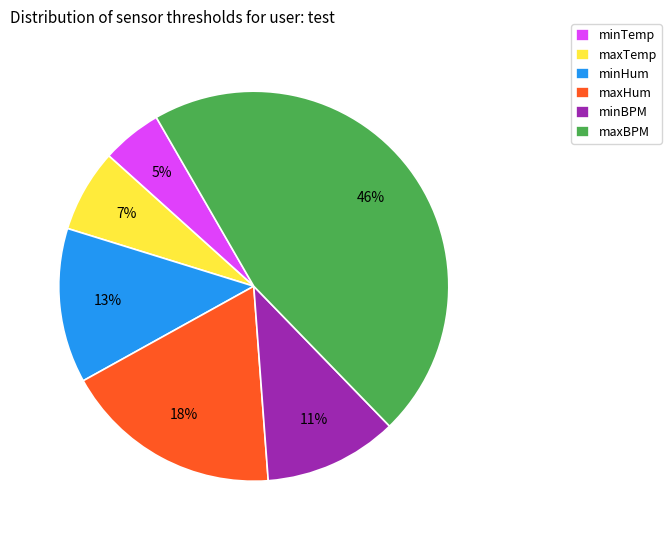

The maxHum slice represents 7% of the pie. True or false?

False